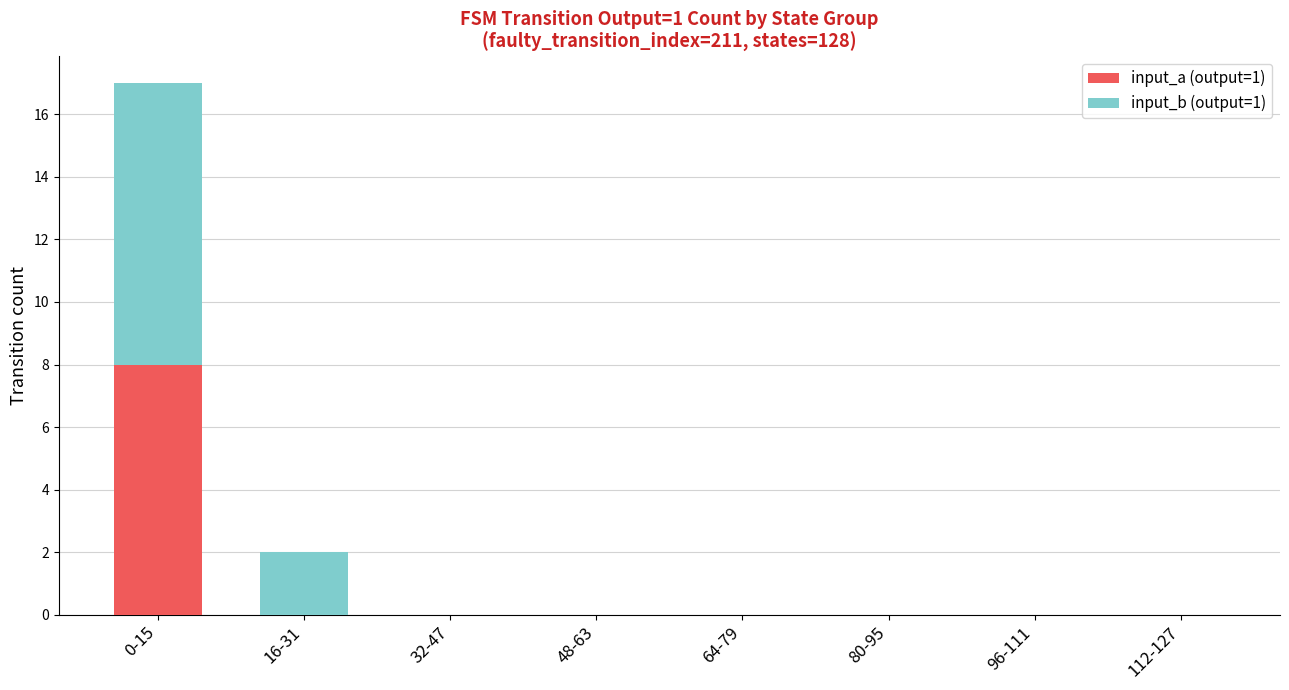

Are the bars grouped side by side (vs. stacked)?

No